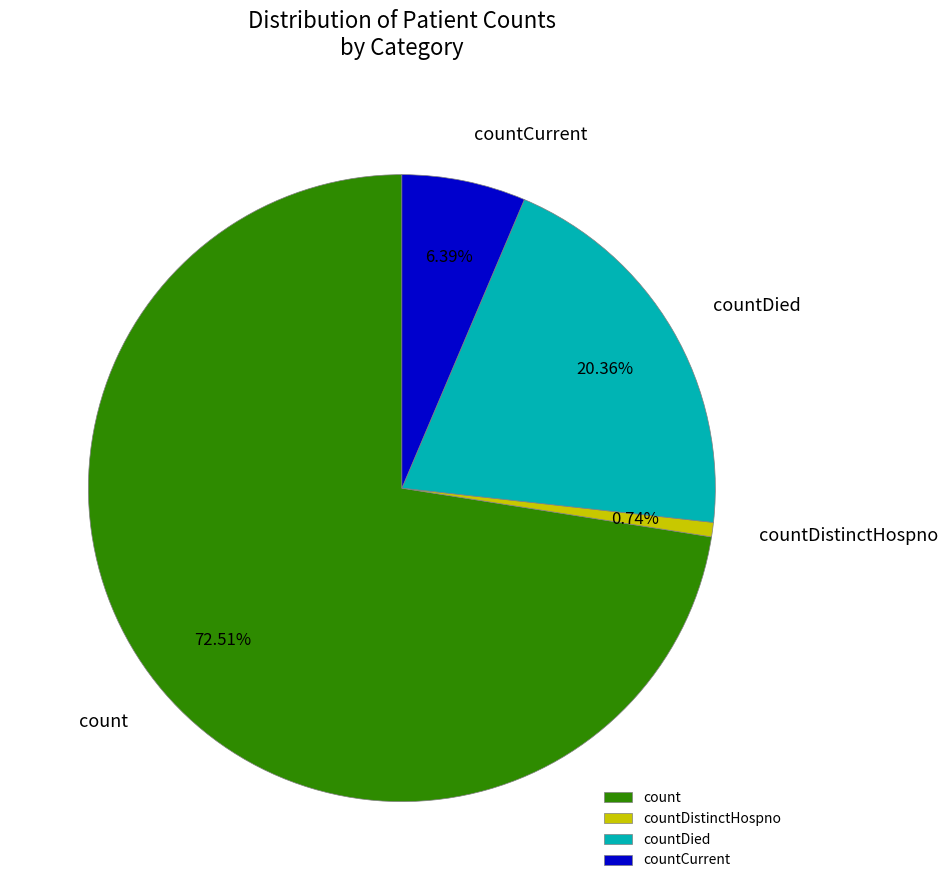

To the nearest percent, what portion does countDied represent?

20%